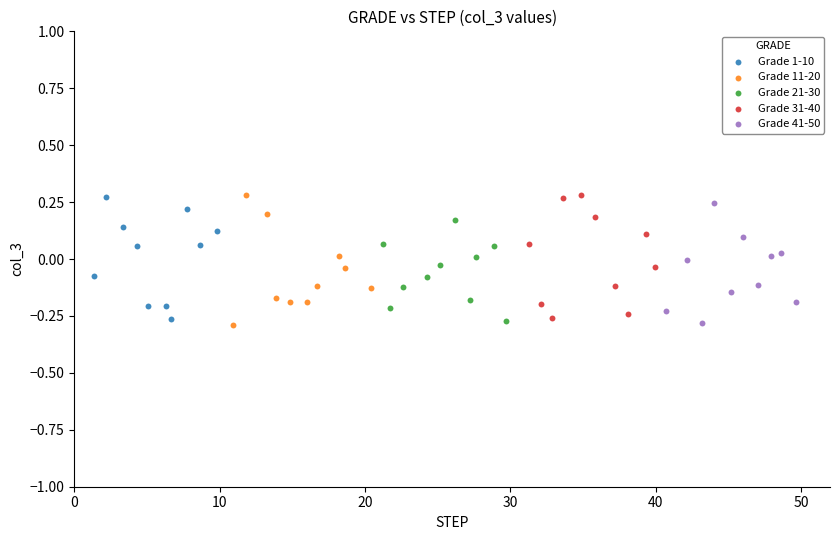

What are all the series names shown in the legend?

Grade 1-10, Grade 11-20, Grade 21-30, Grade 31-40, Grade 41-50